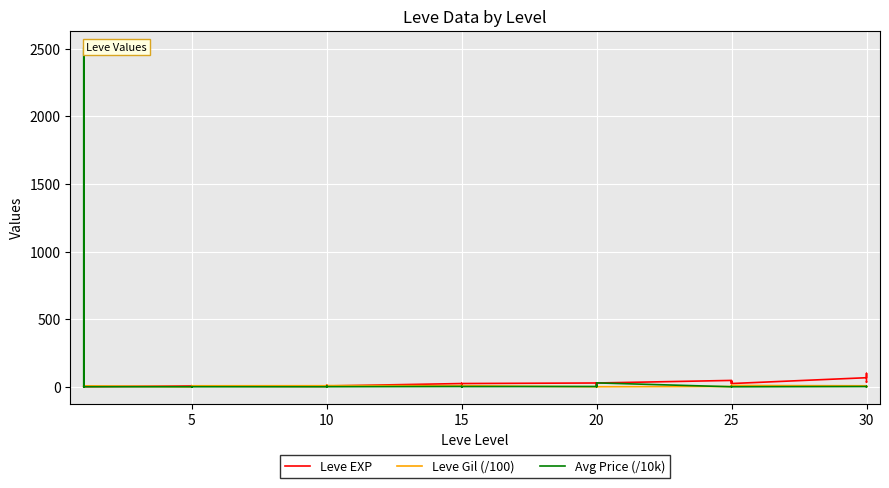

Which category has the highest value in the Leve Gil (/100) series?

10